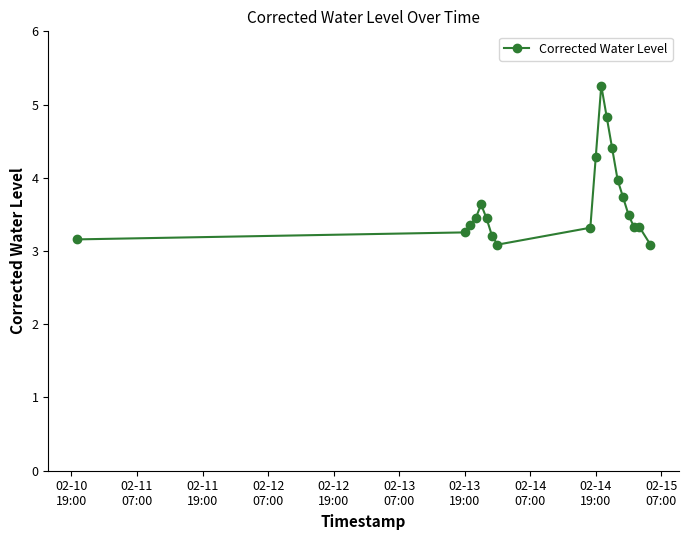

Reading right to left, transcribe all the data shown in this chart.

3.1	3.3	3.3	3.5	3.7	4.0	4.4	4.8	5.3	4.3	3.3	3.1	3.2	3.4	3.6	3.4	3.3	3.3	3.2